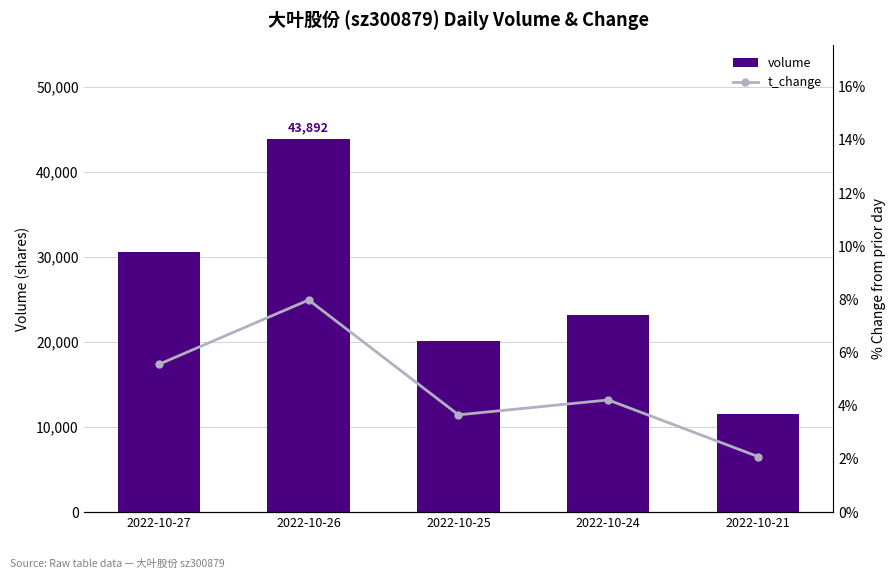

What is the approximate value of t_change at 2022-10-26?

8.0